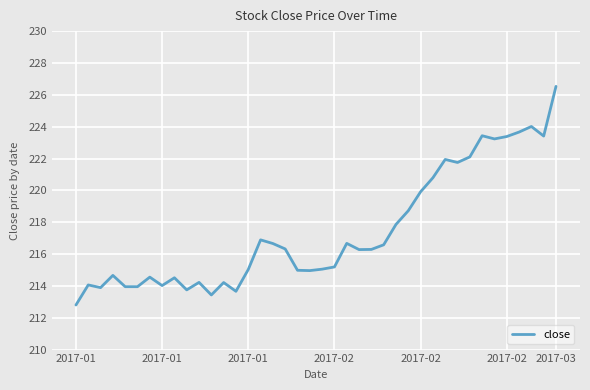

What is the difference between the maximum and minimum values?

13.7